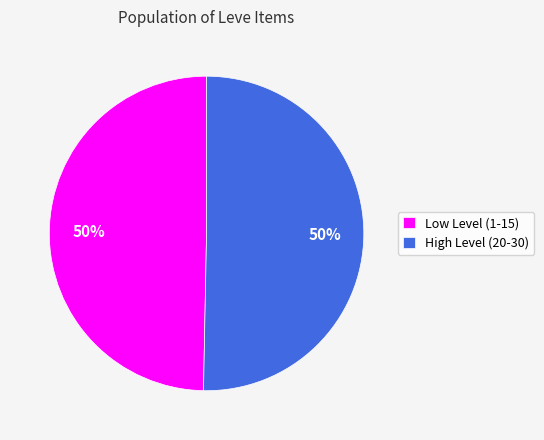

Is the sum of Low Level (1-15) and High Level (20-30) greater than half?

Yes